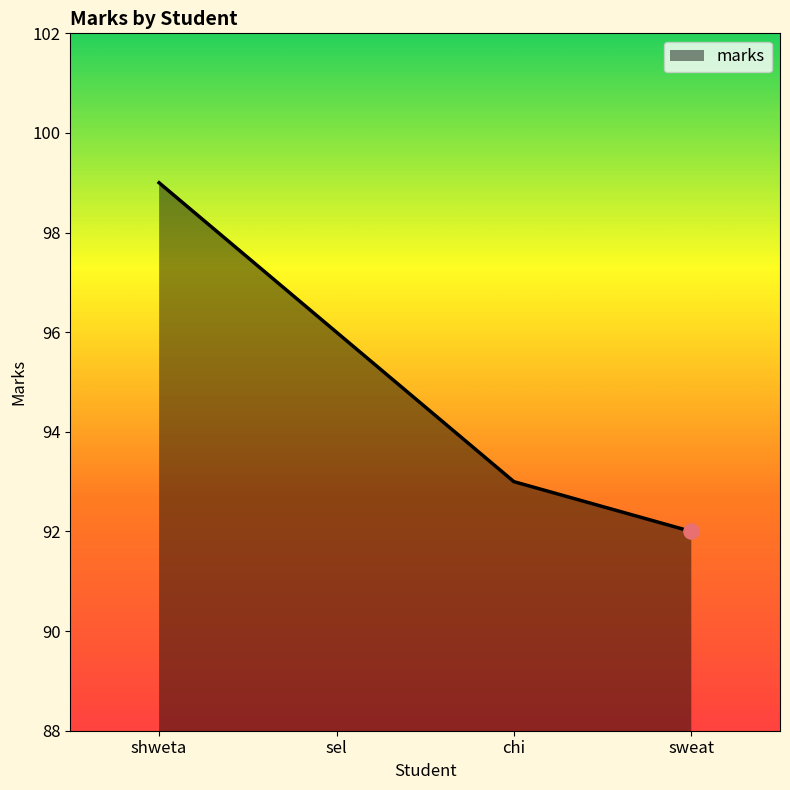

Approximately how many times larger is the value at chi compared to sel?

1.0